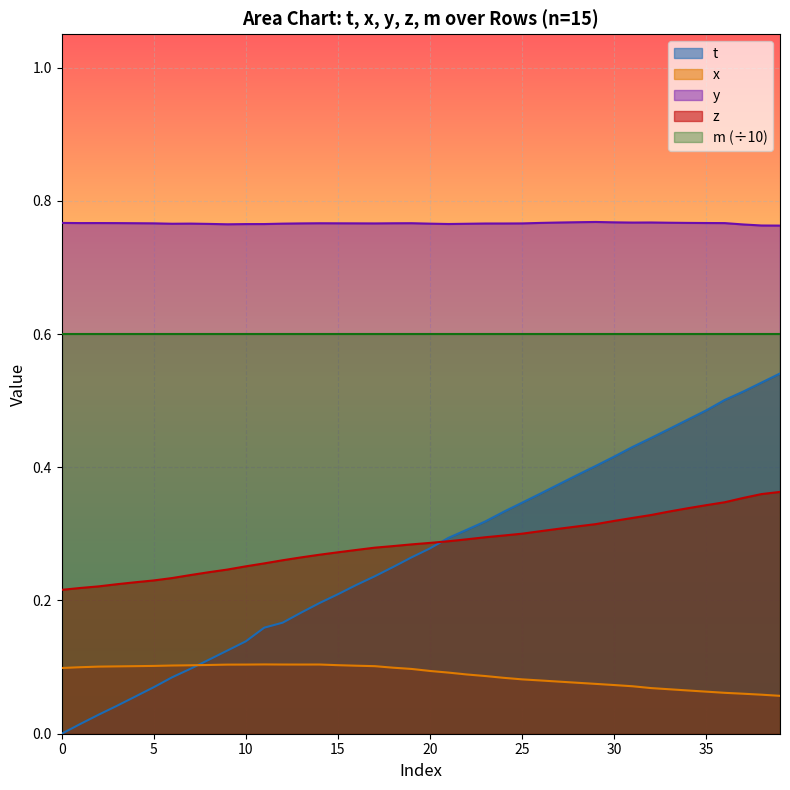

The value of y at 35 is 0.8. True or false?

True